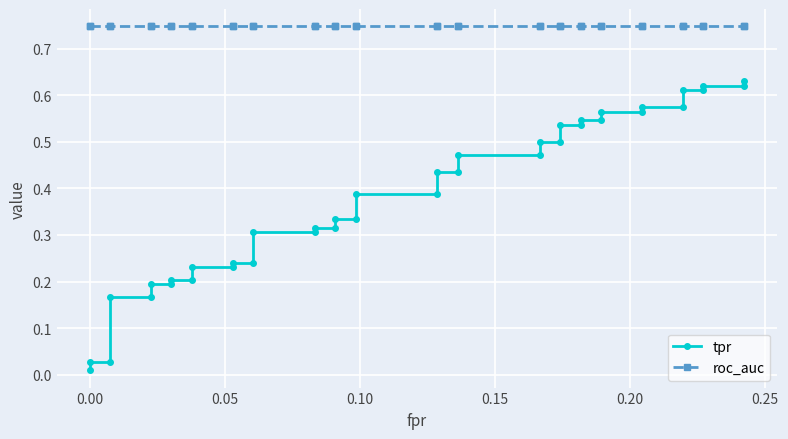

What are all the series names shown in the legend?

tpr, roc_auc